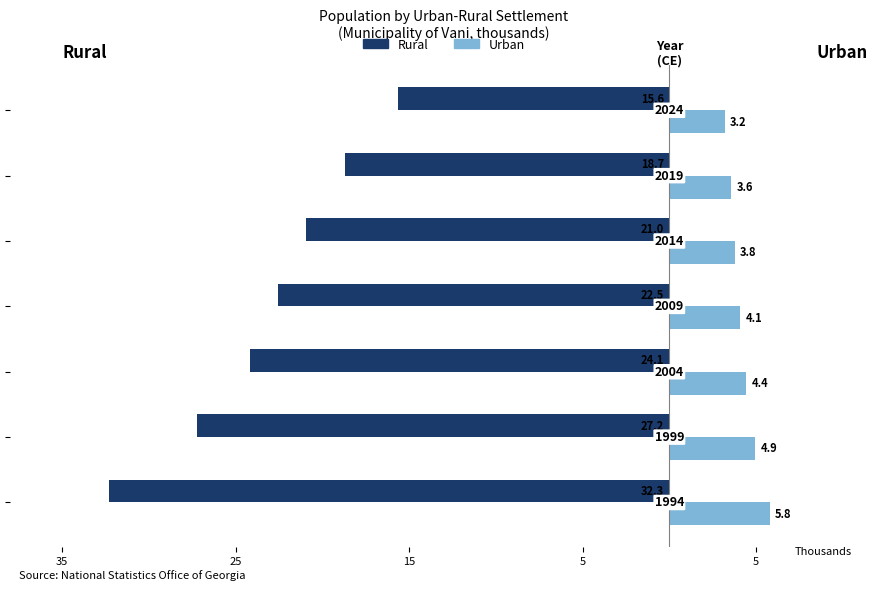

What are all the series names shown in the legend?

Rural, Urban